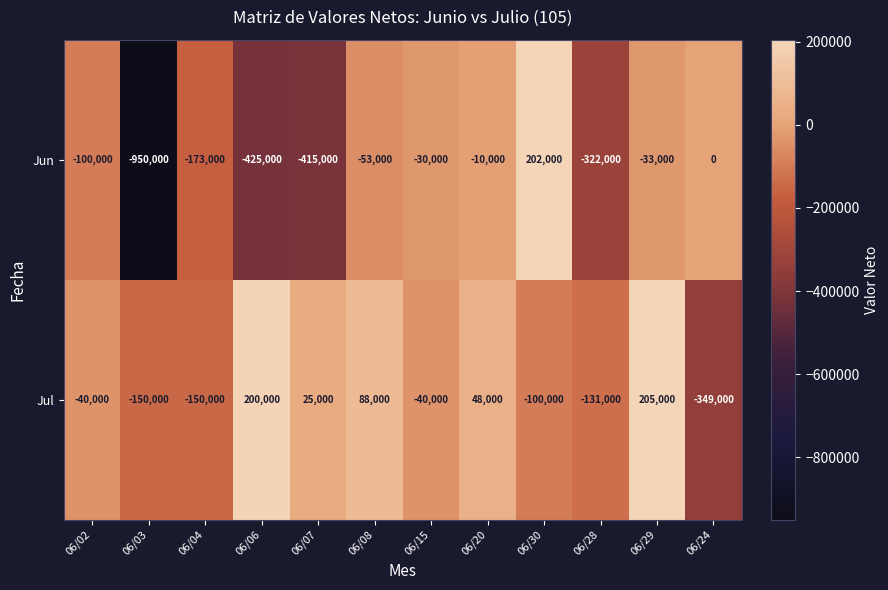

What is the sum of the Jun values at 06/20 and 06/29?

-43000